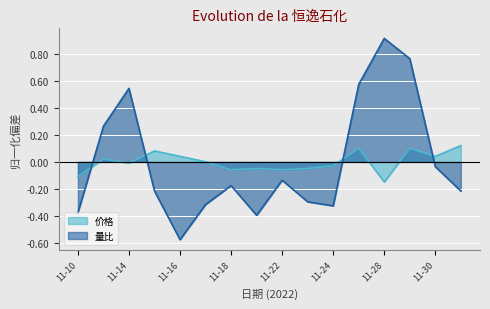

Which category has the lowest value across all series?

11-16